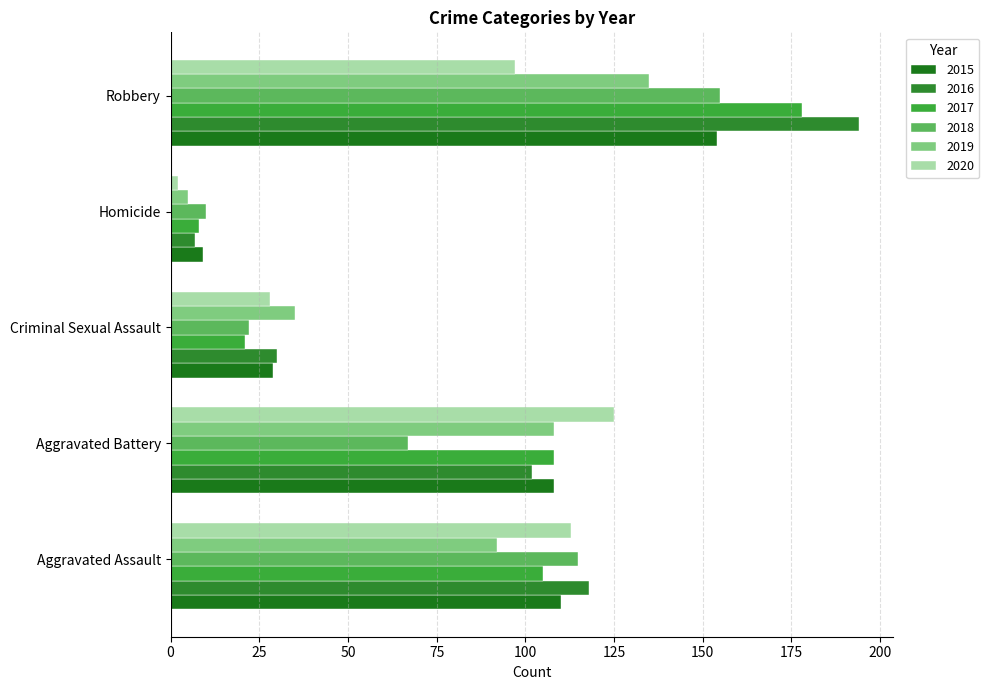

At which category is the sum across all series the highest?

Robbery